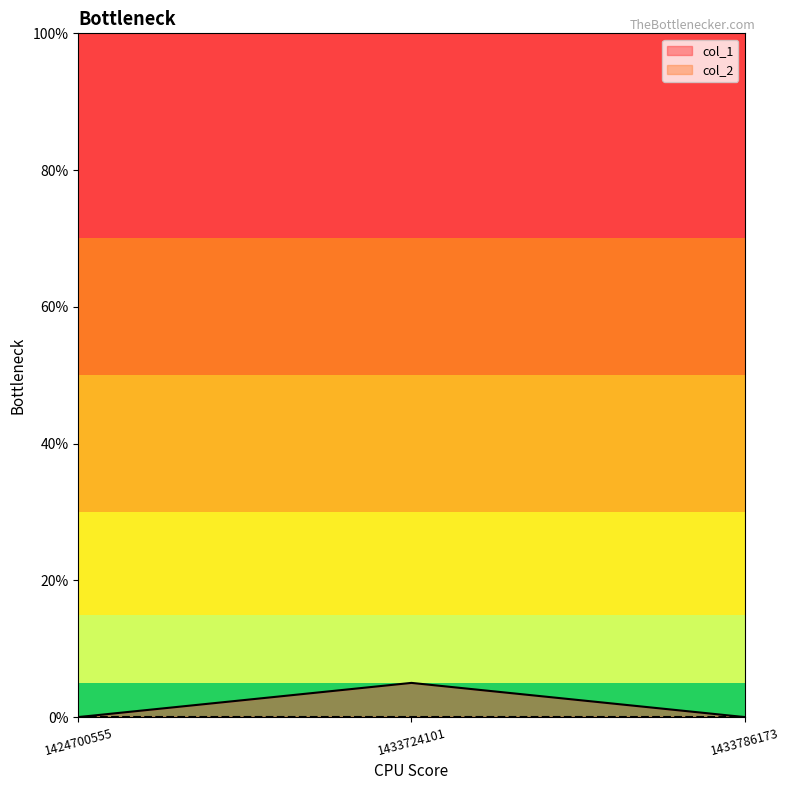

Count the number of categories in the chart.

3